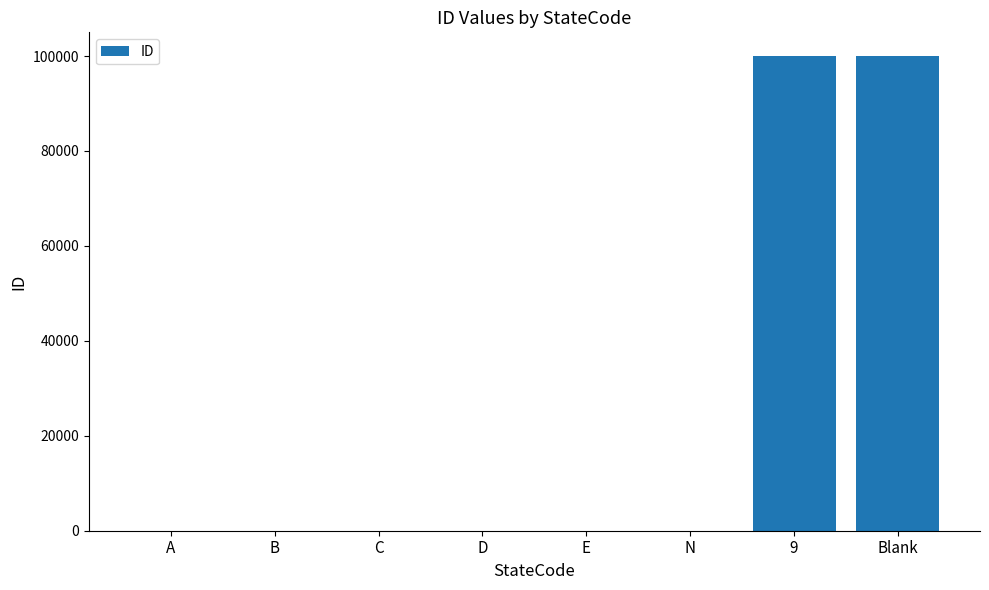

What is the greatest value displayed?

99999